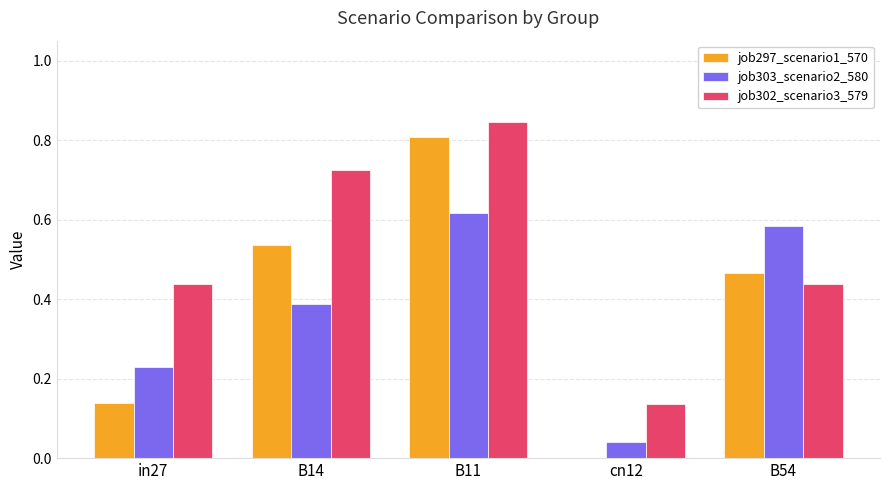

Which series has the largest range (max minus min)?

job297_scenario1_570